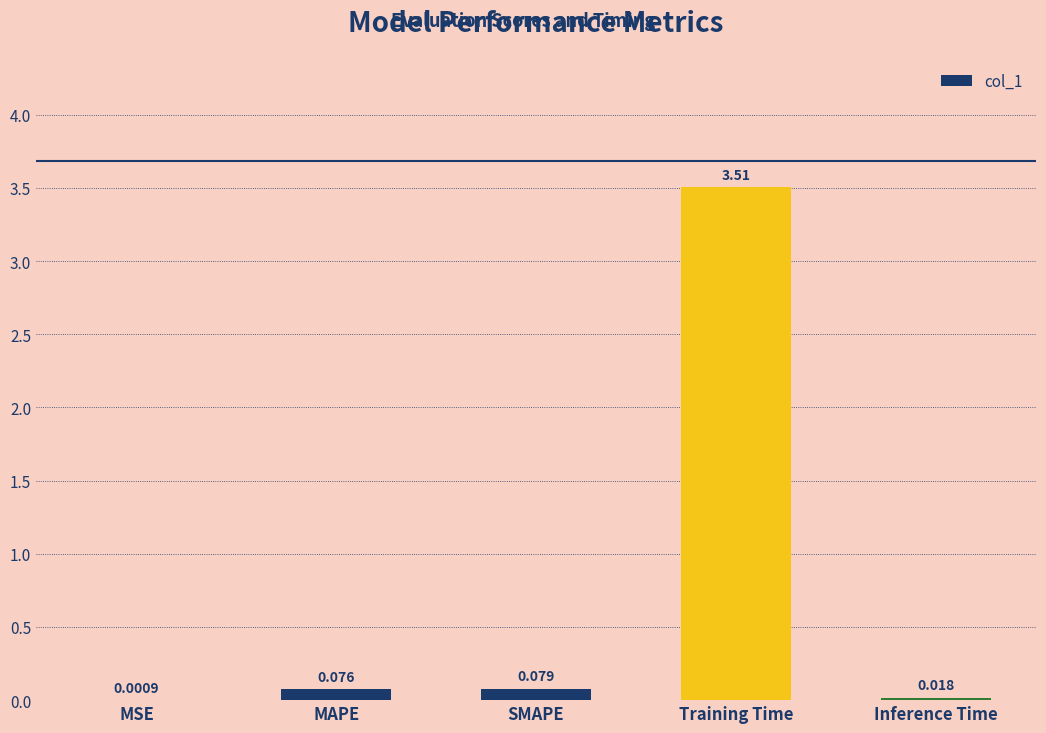

Which category has the highest value across all series?

Training Time